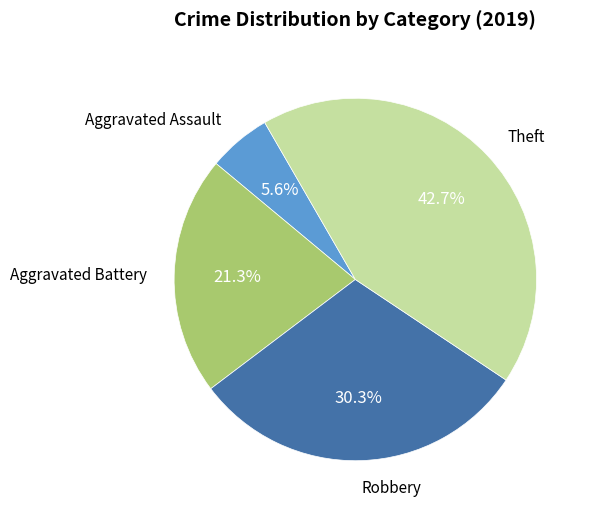

What is the ratio of the value at Aggravated Battery to the value at Robbery?

0.7